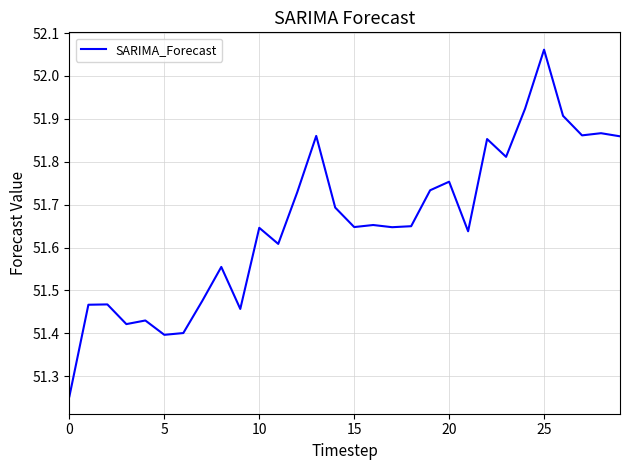

Between 5 and 15, which is larger?

15